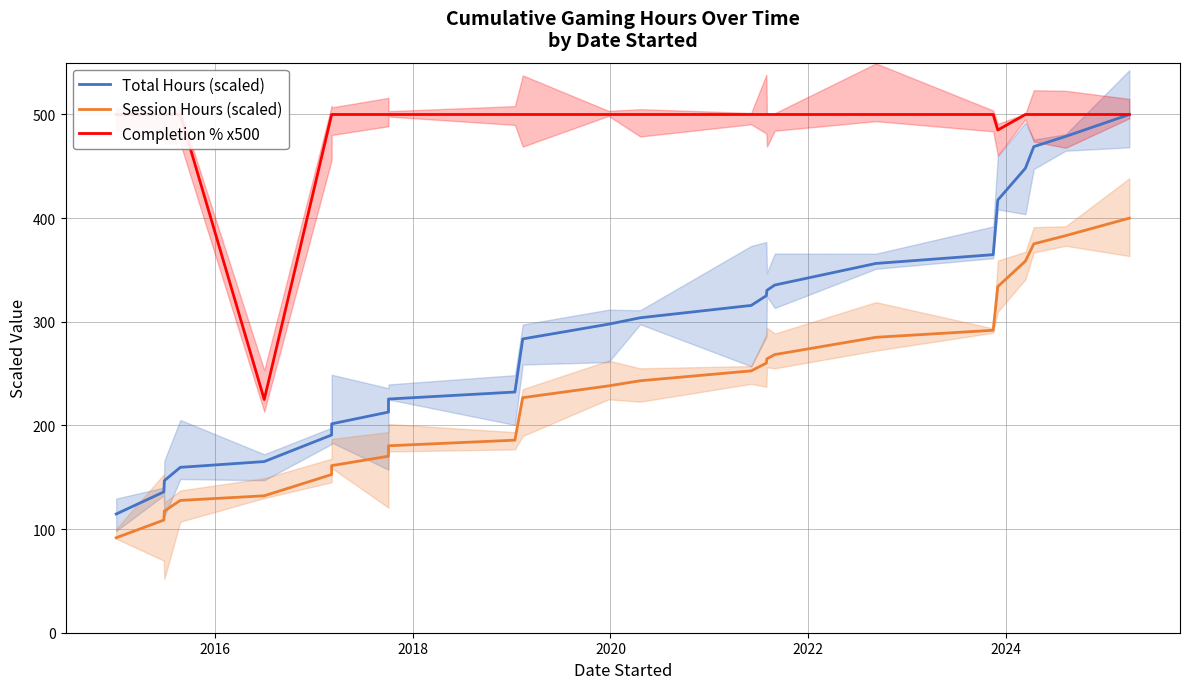

What is the maximum value for Completion % x500?

500.0